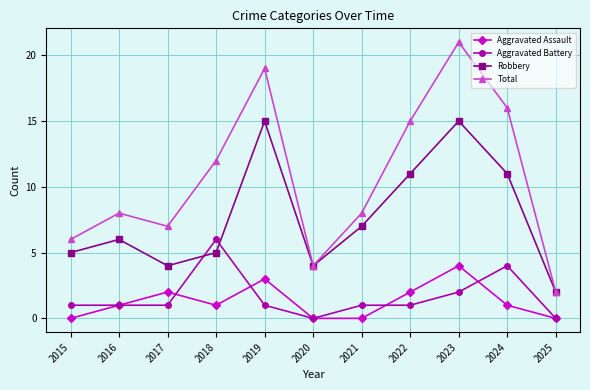

What is the value of the Total point at the 10th from the left?

16